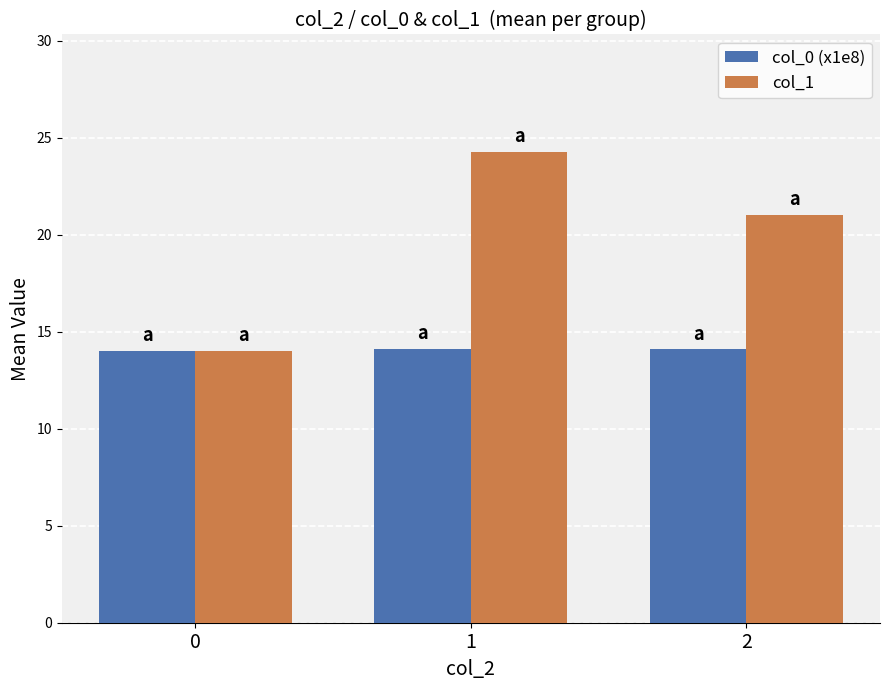

Which series changed the most between 1 and 2?

col_1